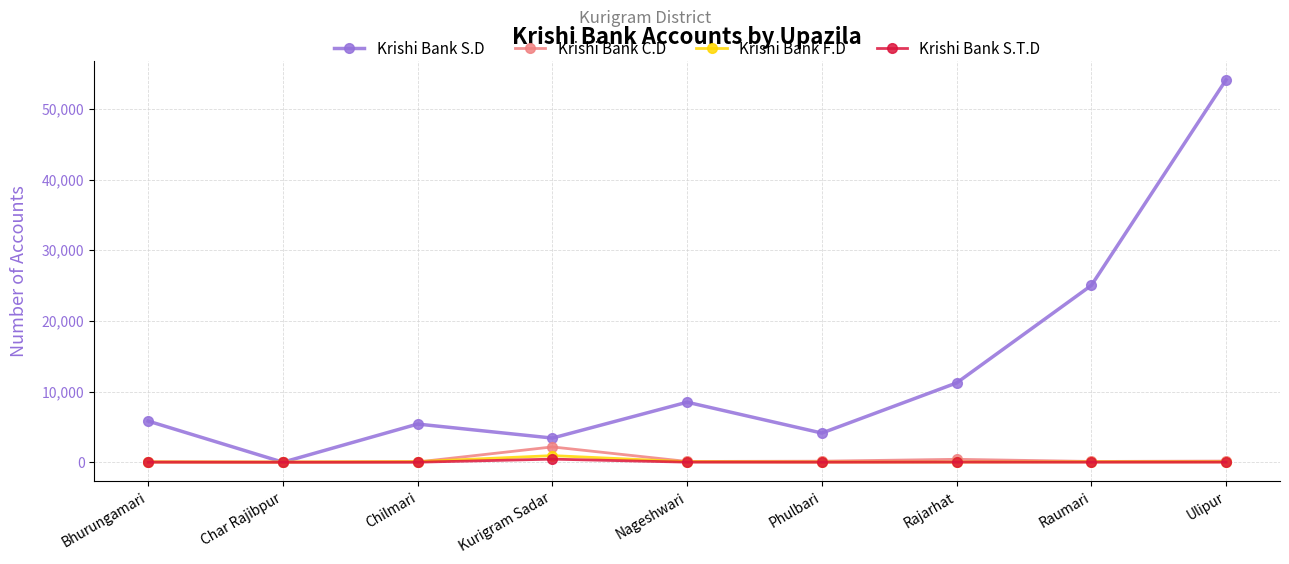

Which series has the largest total across all categories?

Krishi Bank S.D